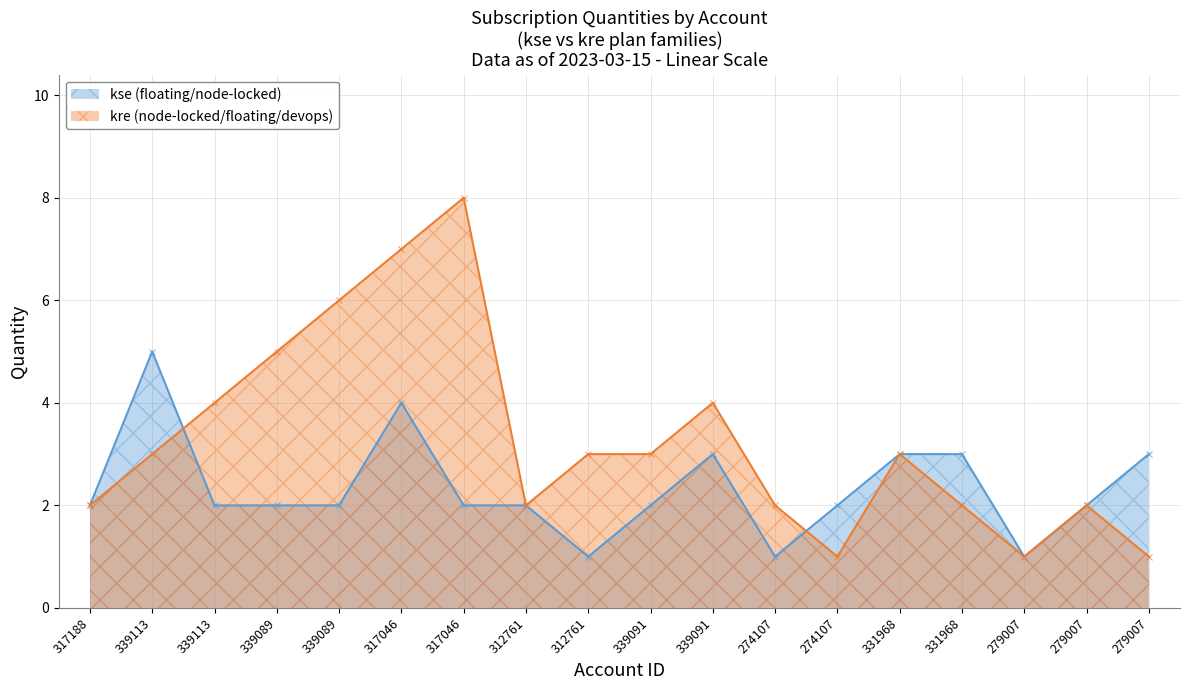

What is the average value of the kse (floating/node-locked) series?

2